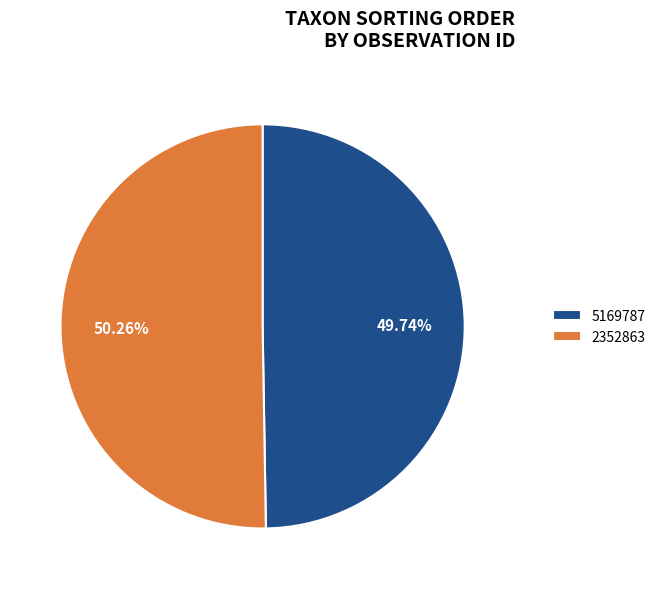

What is the largest slice in the pie chart?

2352863